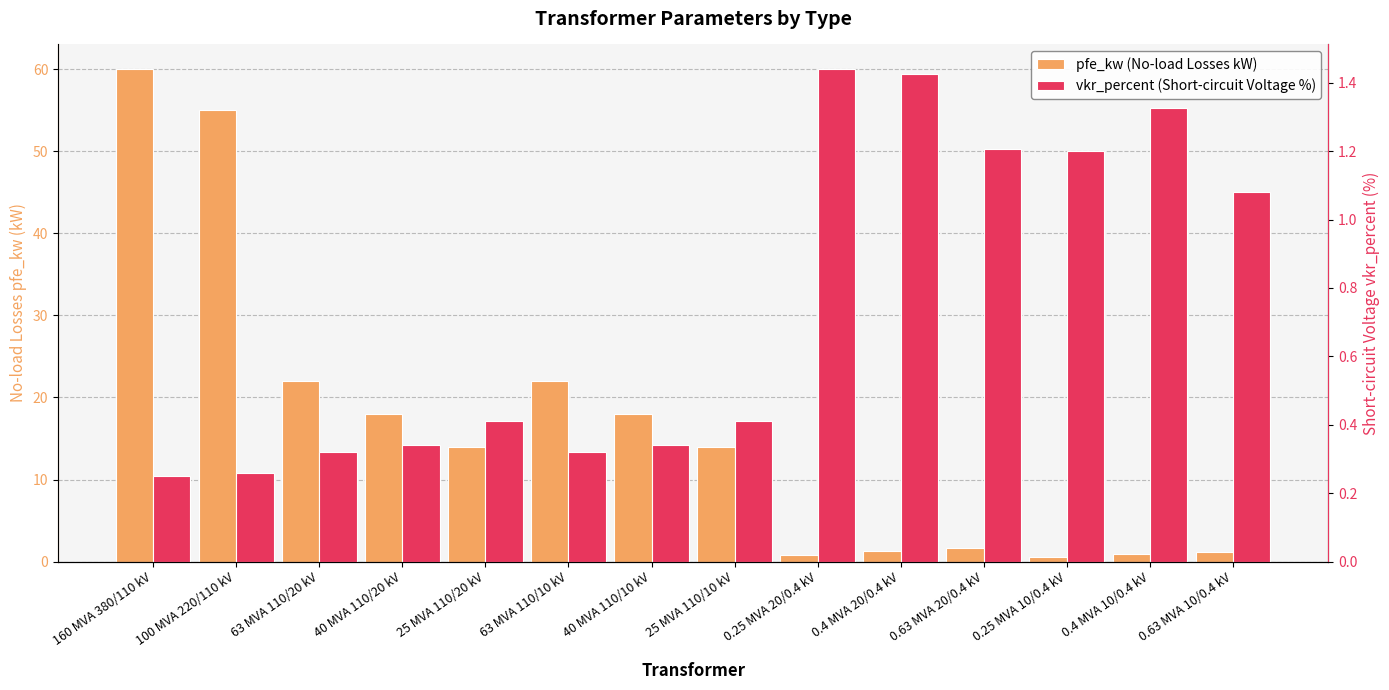

Is it true that vkr_percent (Short-circuit Voltage %) equals 0.3 at 100 MVA 220/110 kV?

False